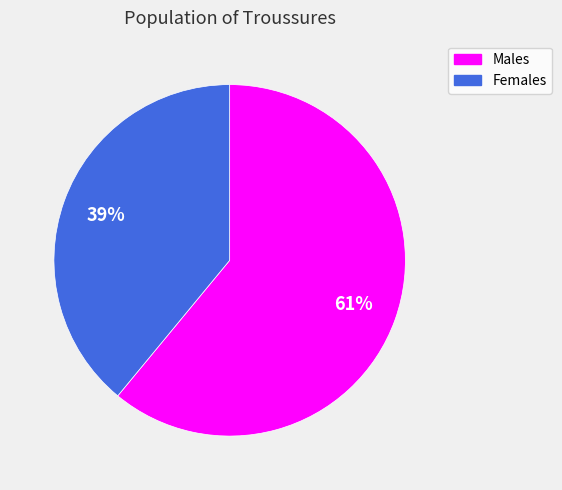

How many slices are in this pie chart?

2